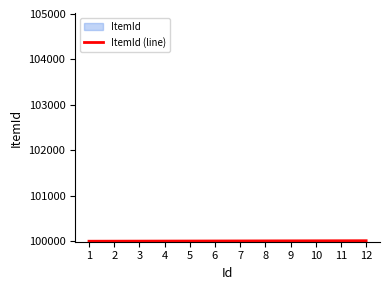

Does the chart display data point markers on the line(s)?

No